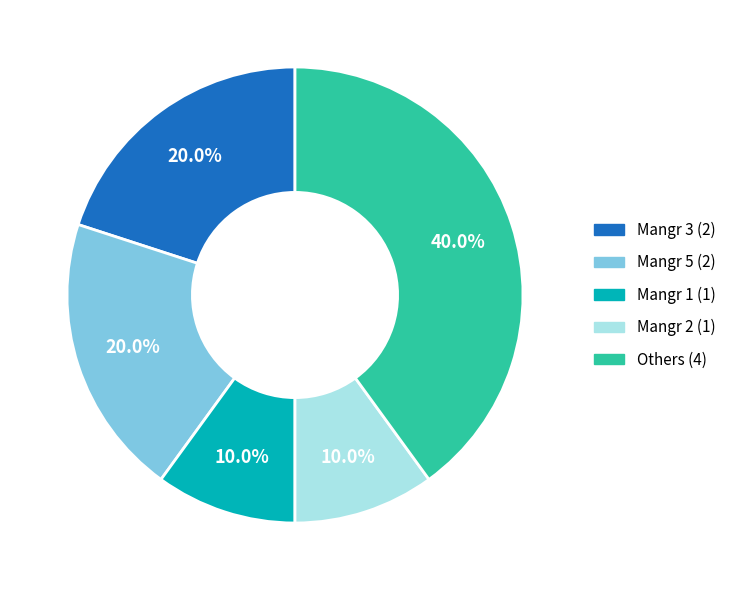

Is there any slice that represents more than half of the pie?

No